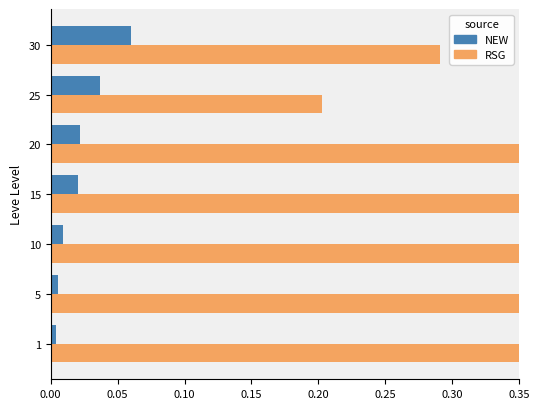

How many bars are there in total?

14